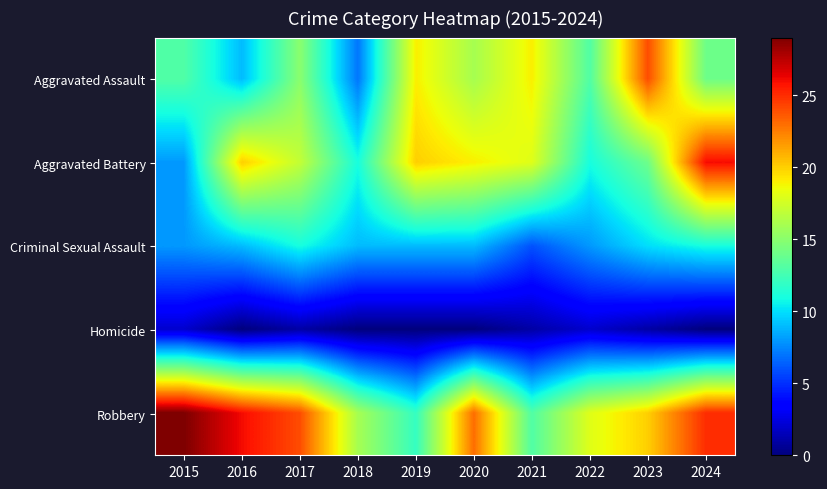

At how many categories does at least one series exceed 27?

1